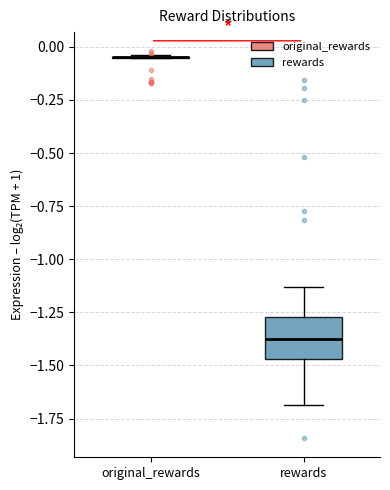

Reading left to right, transcribe this box plot: for each box, give where its median line is, the range the box spans, and where its two whiskers end, as read against the y-axis. The values are not printed on the chart, so give them approximately, as read against the axis.

original_rewards: box collapsed to a line at -0.05, whiskers -0.05 to -0.05
rewards: median -1.40, box -1.45 to -1.25, whiskers -1.70 to -1.15